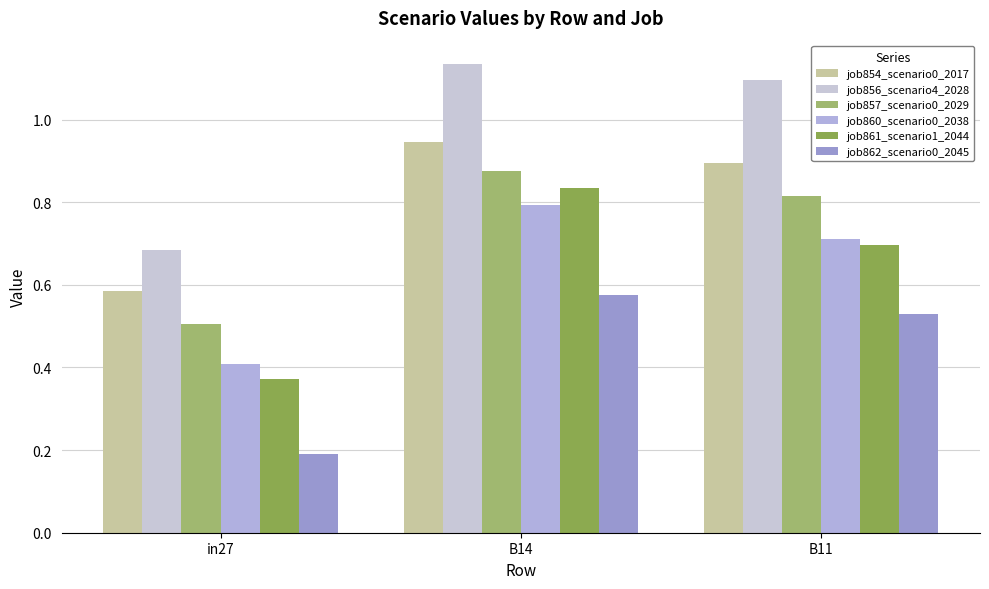

At which label does job856_scenario4_2028 first exceed 1?

B14